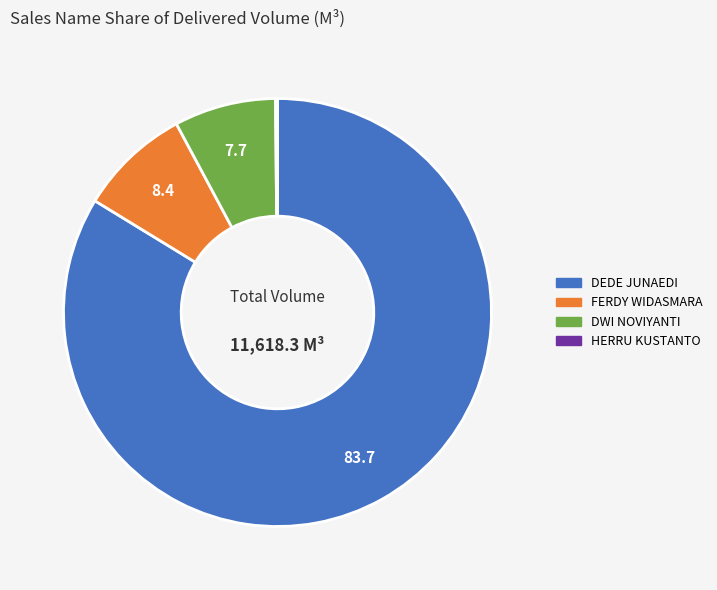

Is there any slice that represents more than half of the pie?

Yes